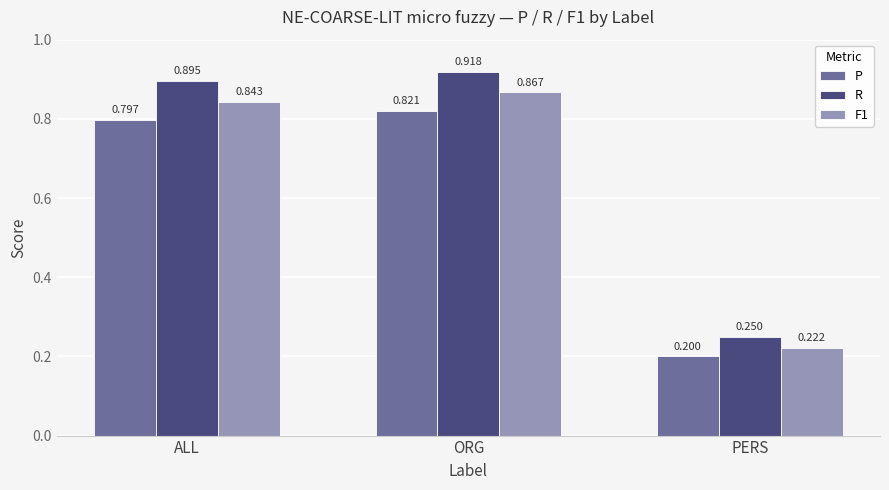

Which series changed the most between ORG and PERS?

R